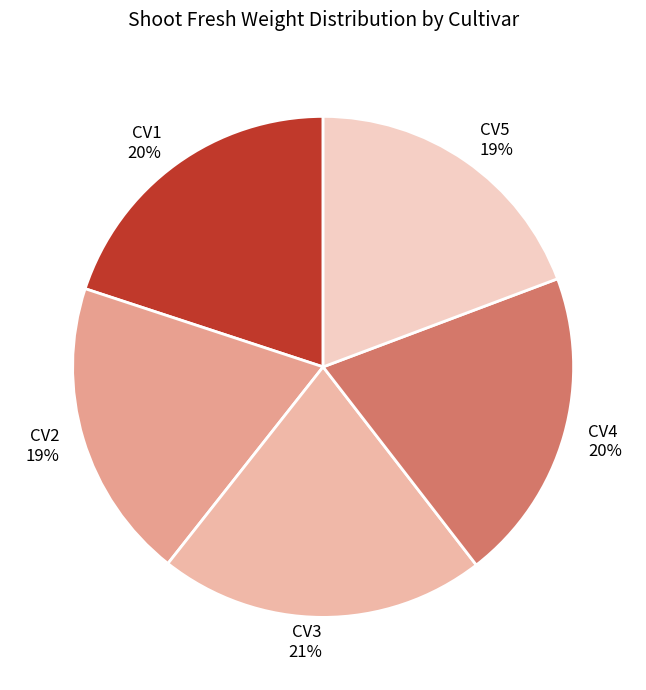

Is CV3 the majority of the pie?

No